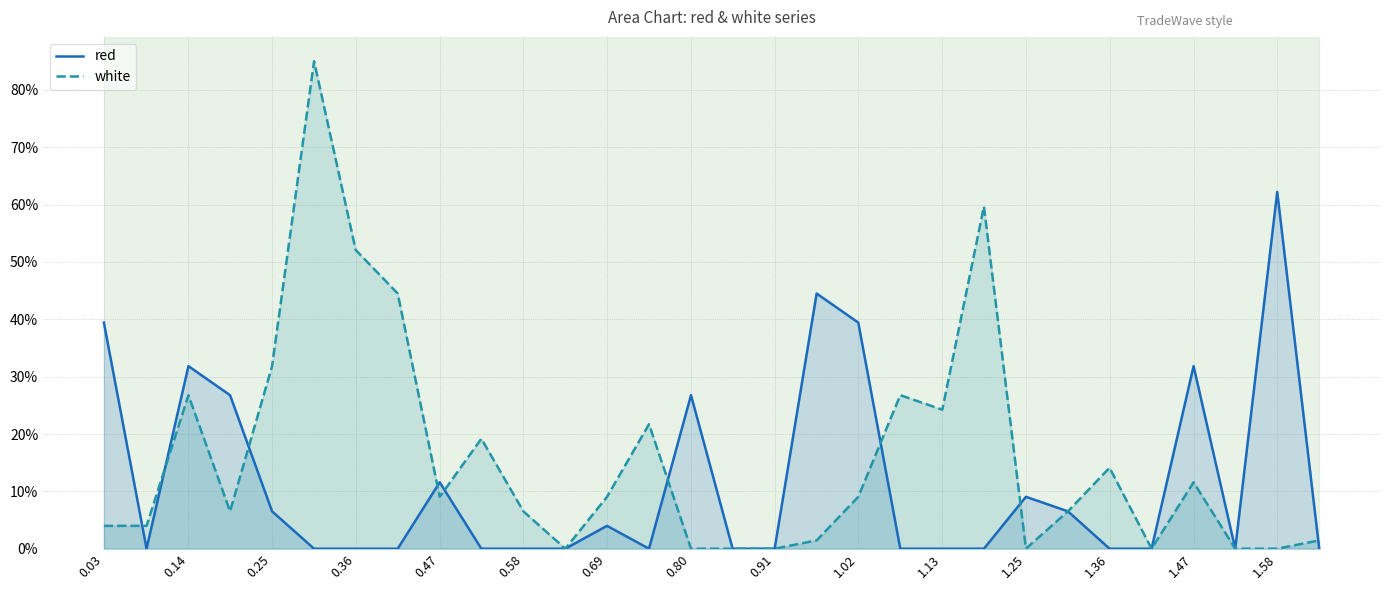

Rank the series at 0.36 from highest to lowest value.

white, red